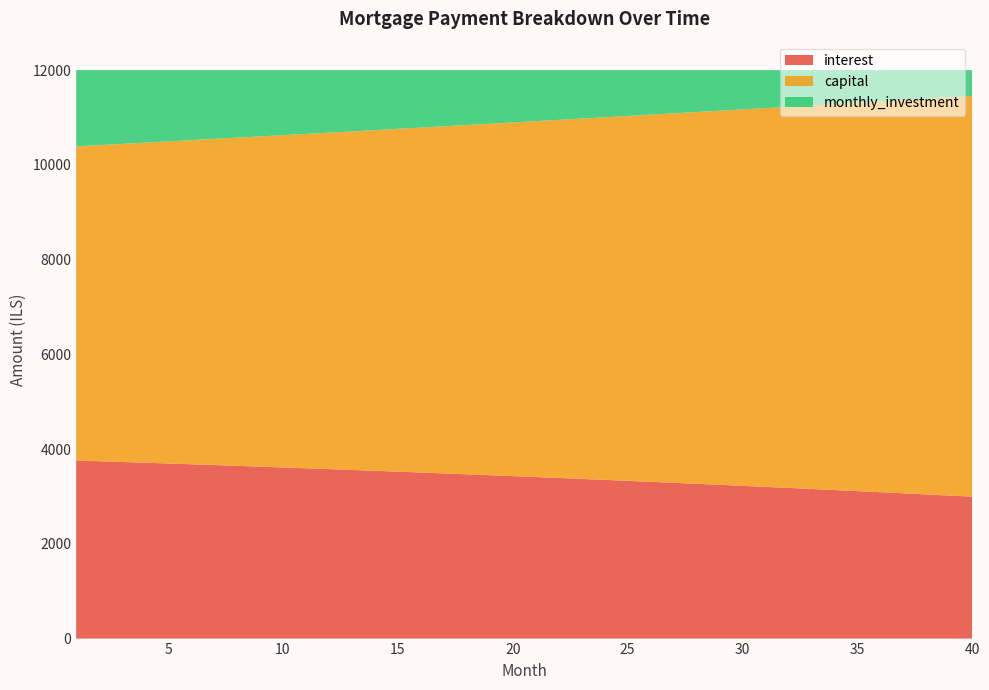

Reading left to right, what are all the values shown in this chart?

interest: 1=3759.4	2=3743.8	3=3728.1	4=3712.2	5=3696.1	6=3679.8	7=3663.3	8=3646.5	9=3629.6	10=3612.5	11=3595.2	12=3577.6	13=3559.9	14=3541.9	15=3523.7	16=3505.3	17=3486.7	18=3467.9	19=3448.8	20=3429.6	21=3410.1	22=3390.4	23=3370.4	24=3350.3	25=3329.9	26=3309.2	27=3288.4	28=3267.3	29=3245.9	30=3224.4	31=3202.6	32=3180.5	33=3158.2	34=3135.7	35=3112.9	36=3089.9	37=3066.6	38=3043.0	39=3019.2	40=2995.2
capital: 1=6630.4	2=6671.9	3=6713.6	4=6755.7	5=6797.9	6=6840.5	7=6883.3	8=6926.4	9=6969.8	10=7013.4	11=7057.3	12=7101.5	13=7145.9	14=7190.6	15=7235.6	16=7280.9	17=7326.5	18=7372.4	19=7418.5	20=7465.0	21=7511.7	22=7558.7	23=7606.0	24=7653.6	25=7701.5	26=7749.7	27=7798.2	28=7847.1	29=7896.2	30=7945.6	31=7995.3	32=8045.4	33=8095.7	34=8146.4	35=8197.4	36=8248.7	37=8300.3	38=8352.3	39=8404.6	40=8457.2
monthly_investment: 1=1610.2	2=1584.3	3=1558.2	4=1532.1	5=1506.0	6=1479.7	7=1453.4	8=1427.1	9=1400.6	10=1374.1	11=1347.6	12=1320.9	13=1294.2	14=1267.5	15=1240.6	16=1213.7	17=1186.8	18=1159.7	19=1132.6	20=1105.5	21=1078.2	22=1050.9	23=1023.6	24=996.1	25=968.6	26=941.0	27=913.4	28=885.7	29=857.9	30=830.0	31=802.1	32=774.1	33=746.0	34=717.9	35=689.7	36=661.4	37=633.1	38=604.7	39=576.2	40=547.6